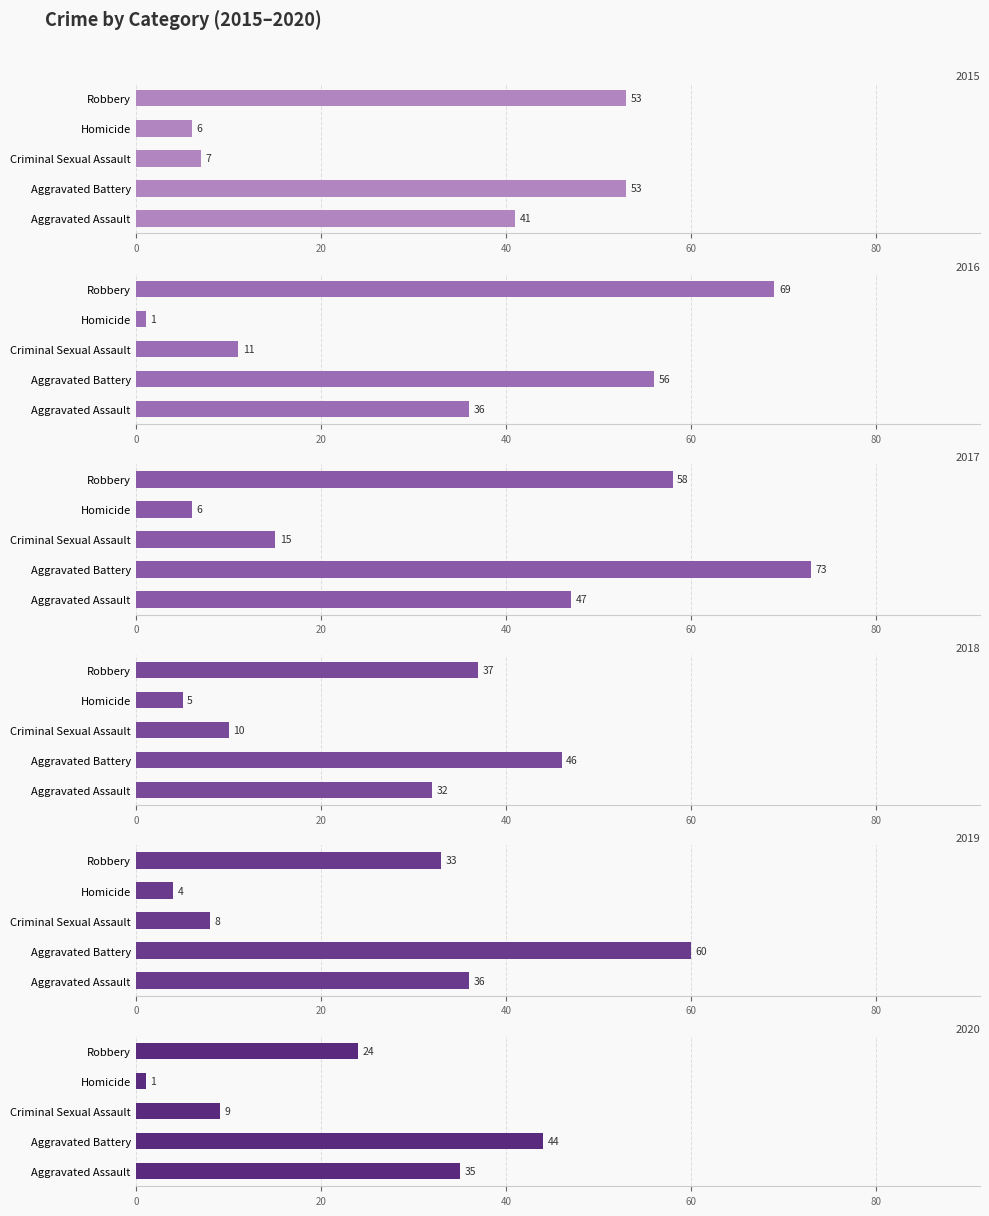

Is it true that 2018 equals 81 at Aggravated Battery?

False